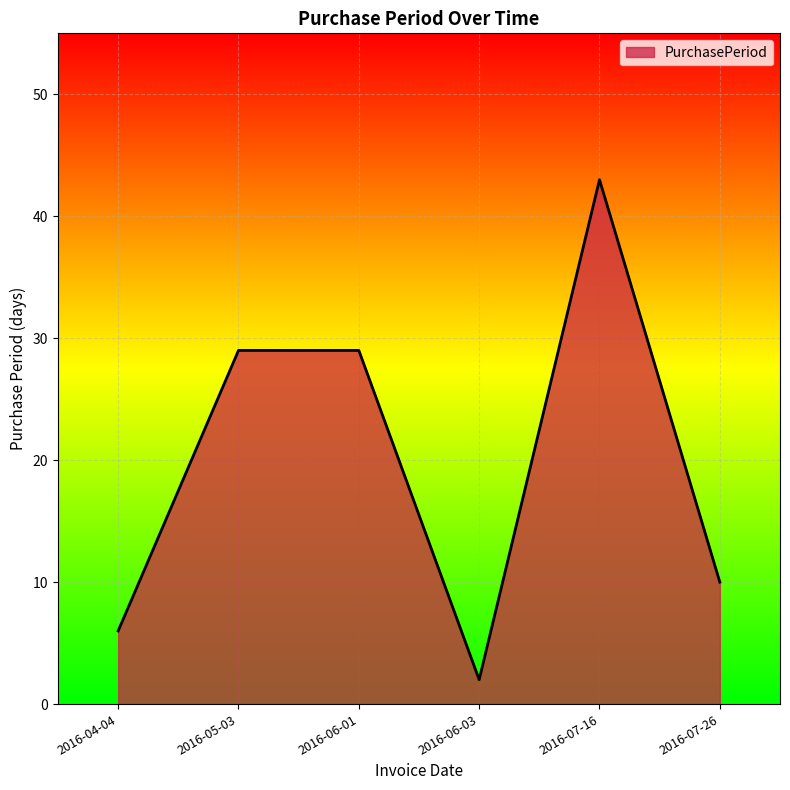

What is the sum of the values at 2016-05-03 and 2016-07-26?

39